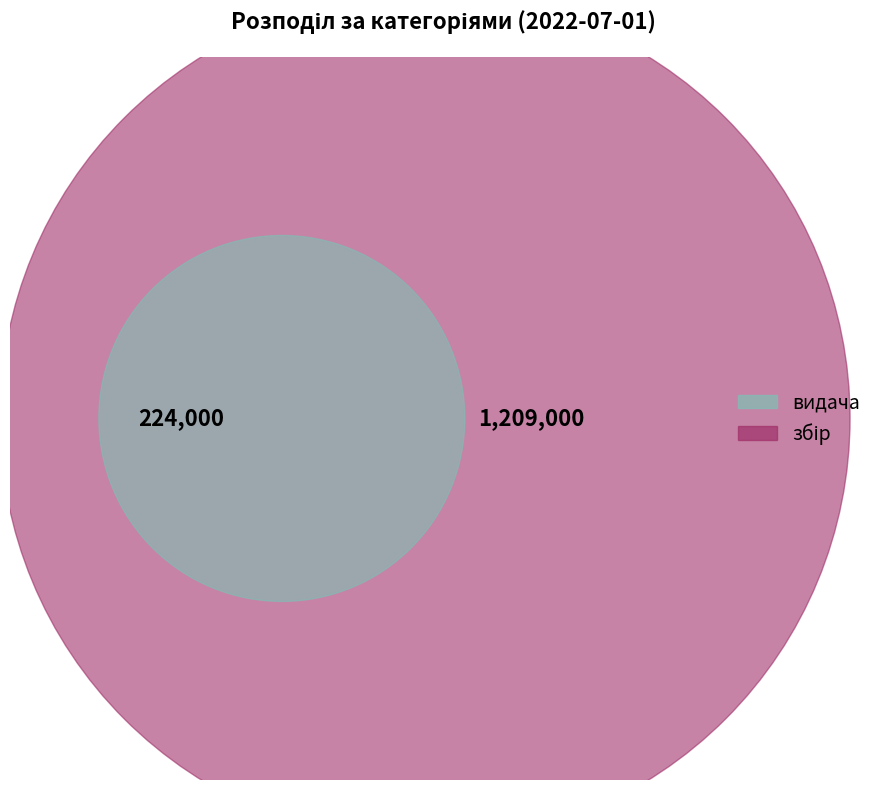

Rank the categories by value from lowest to highest.

видача, збір